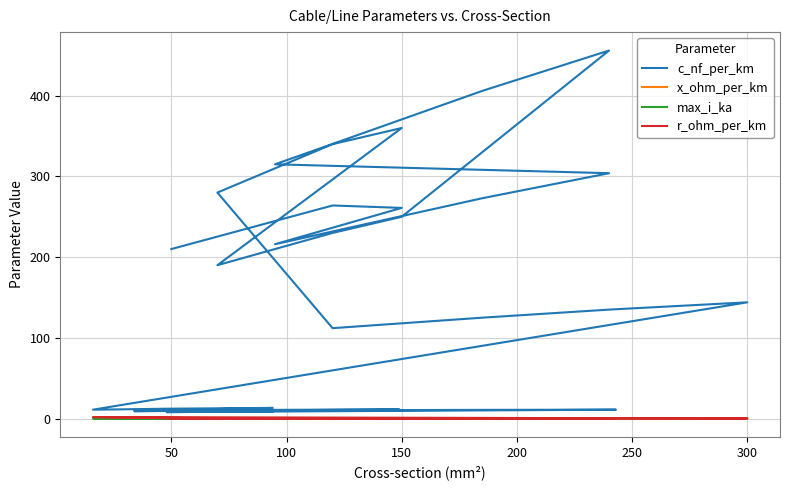

True or false: r_ohm_per_km and c_nf_per_km intersect in this chart.

False